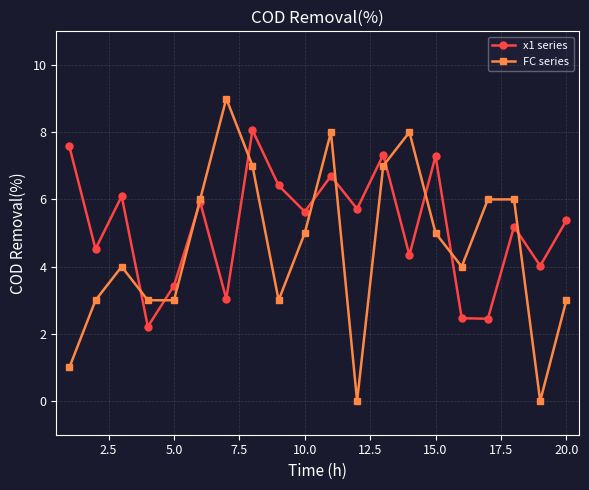

Which series has the widest spread of values?

FC series